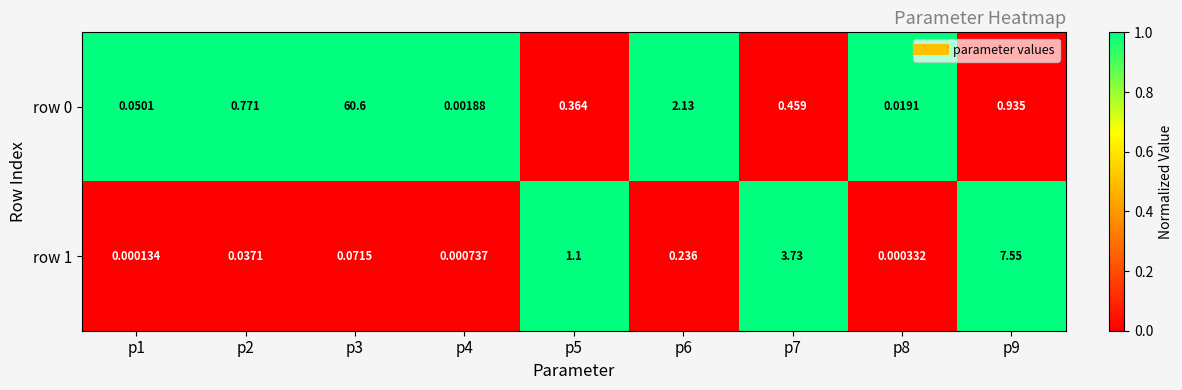

Rank the series by their average value, from highest to lowest.

row 0, row 1